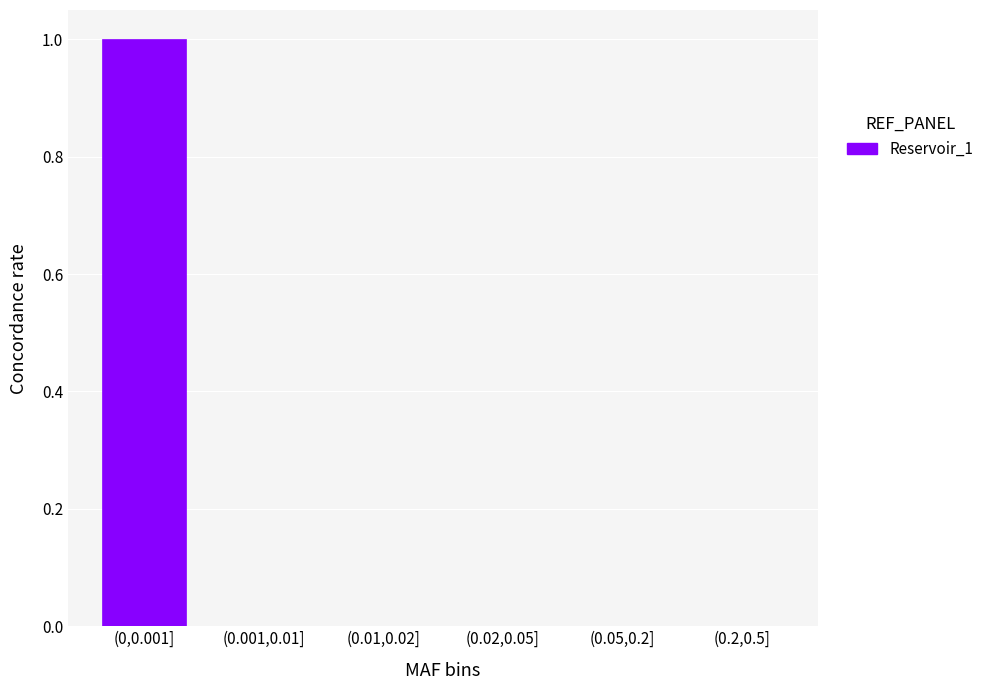

Reading left to right, what are all the values shown in this chart?

(0,0.001]=1	(0.001,0.01]=0	(0.01,0.02]=0	(0.02,0.05]=0	(0.05,0.2]=0	(0.2,0.5]=0